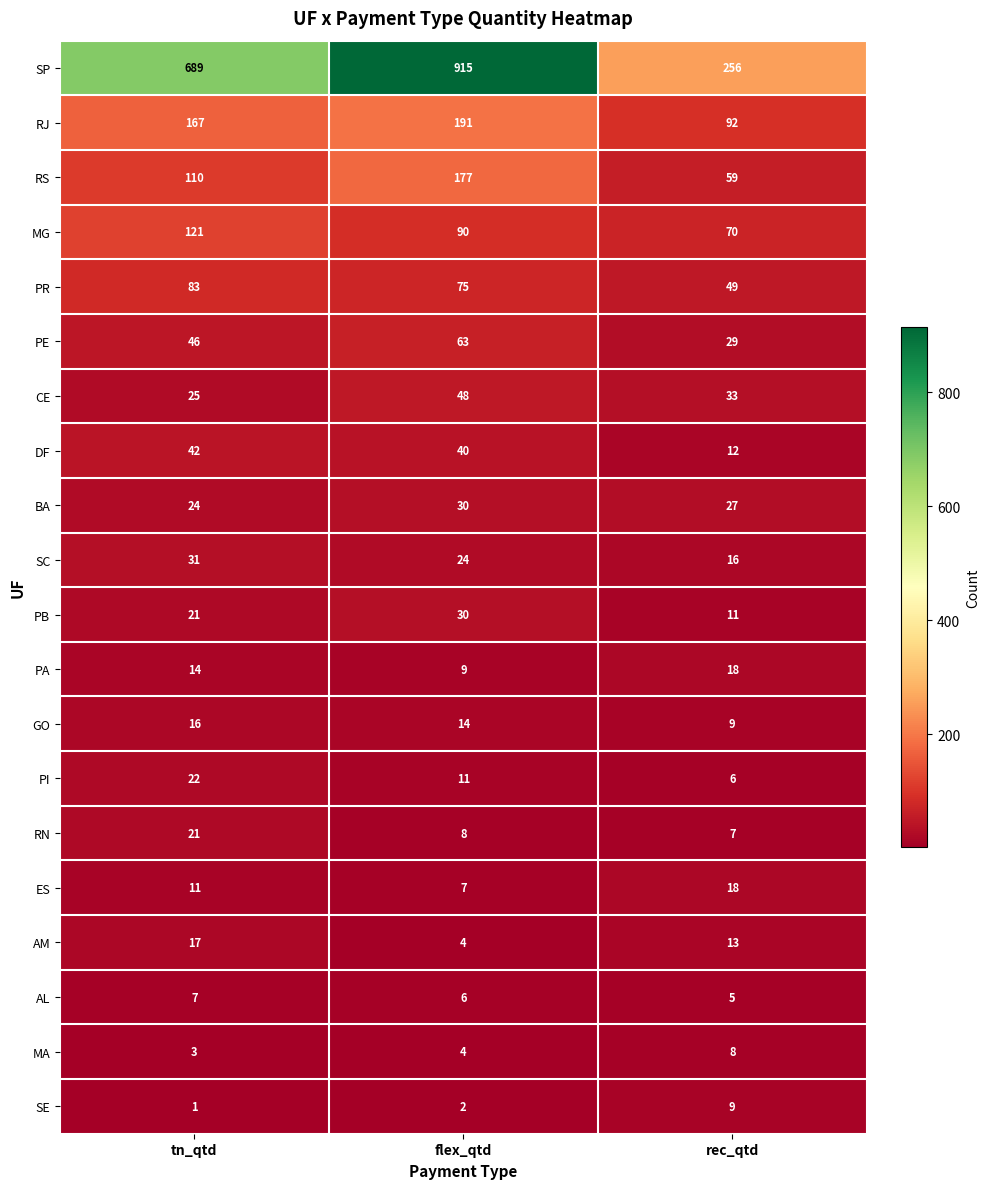

At which category is the sum across all series the highest?

flex_qtd